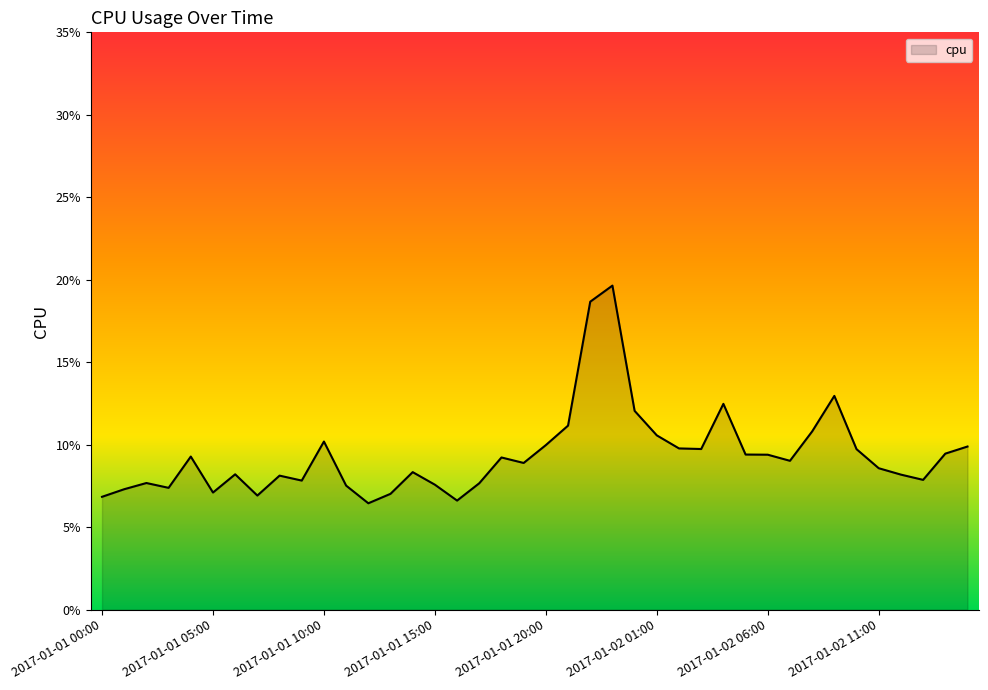

Where is the first local minimum?

2017-01-01 03:00